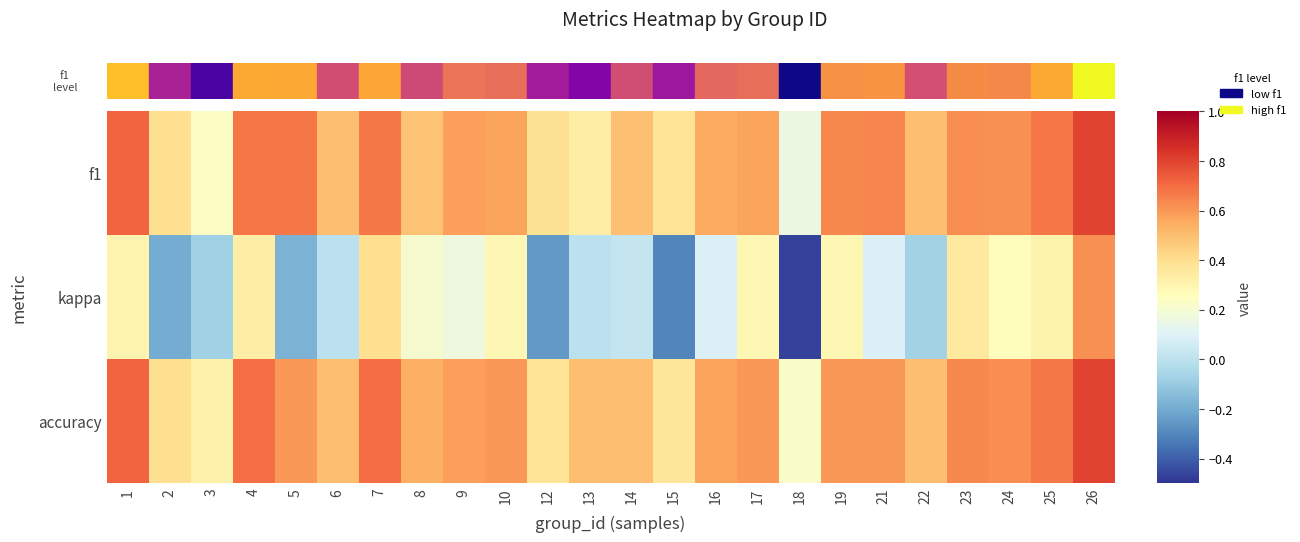

At which category is the sum across all series the highest?

26